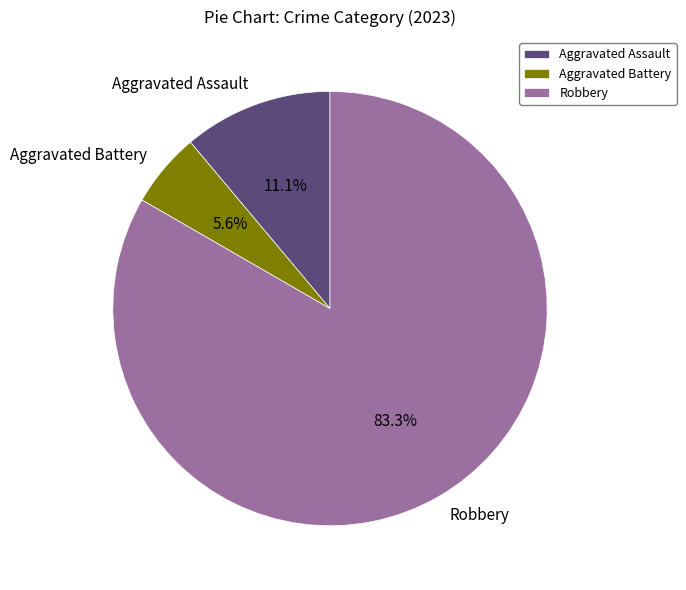

How many slices are in this pie chart?

3